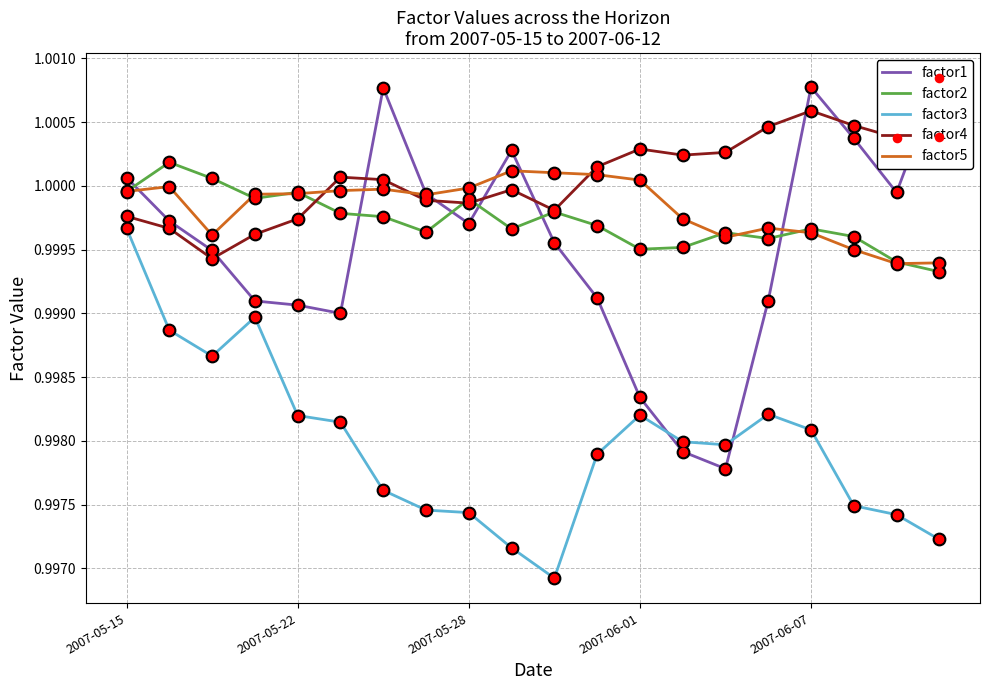

Which series contains the lowest Y value?

factor3